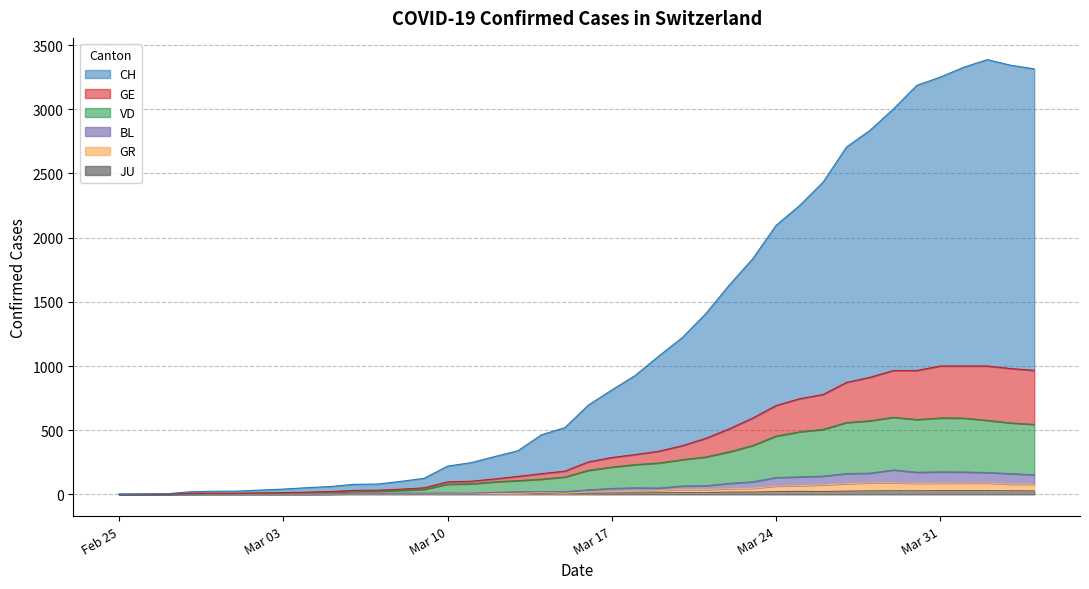

True or false: GE has more than 2 interior local peaks.

False